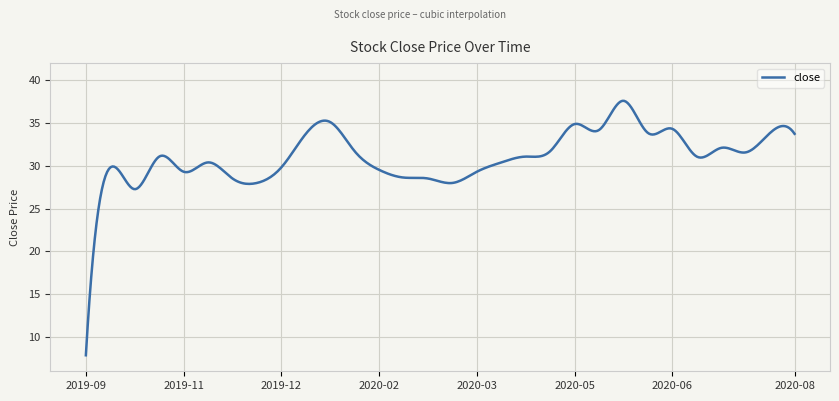

What is the difference between the maximum and minimum values?

29.7